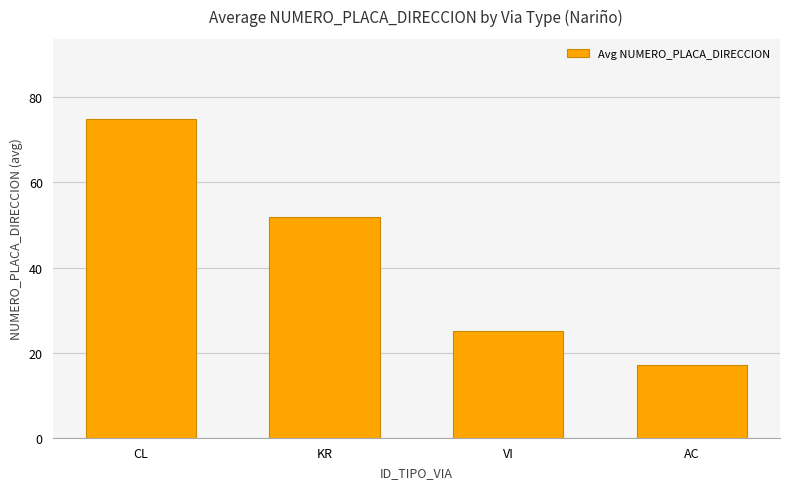

What is the difference between the maximum and minimum values?

58